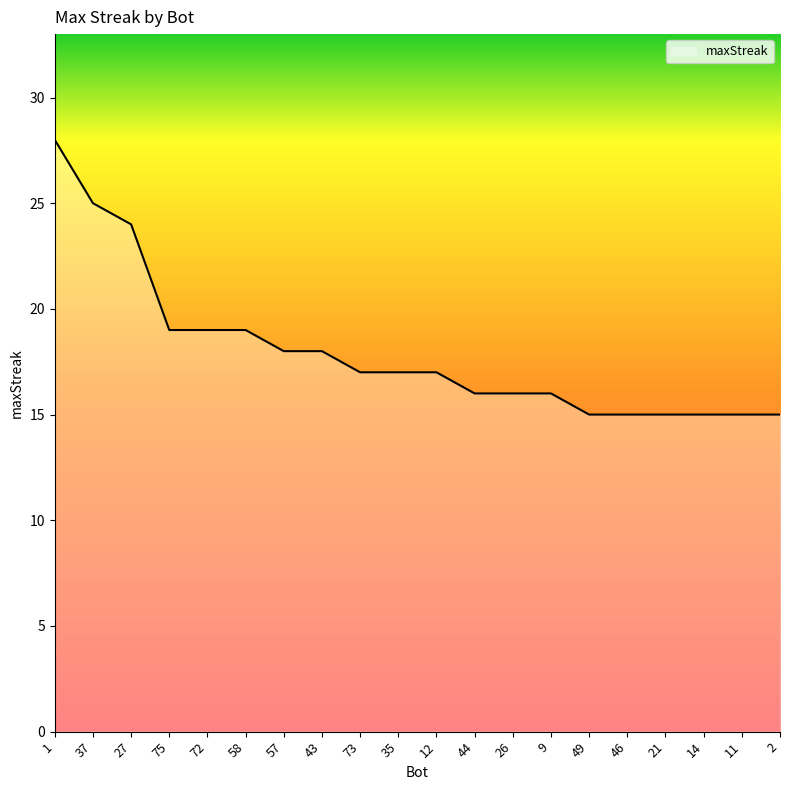

What is the difference between the values at 73 and 57?

1